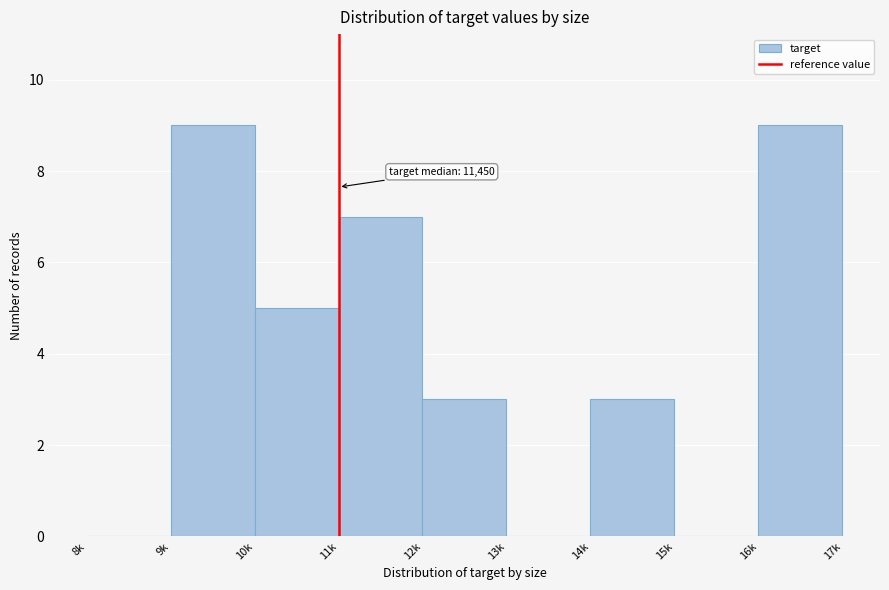

Reading left to right, what are all the values shown in this chart?

8k=0	9k=9	10k=5	11k=7	12k=3	13k=0	14k=3	15k=0	16k=9